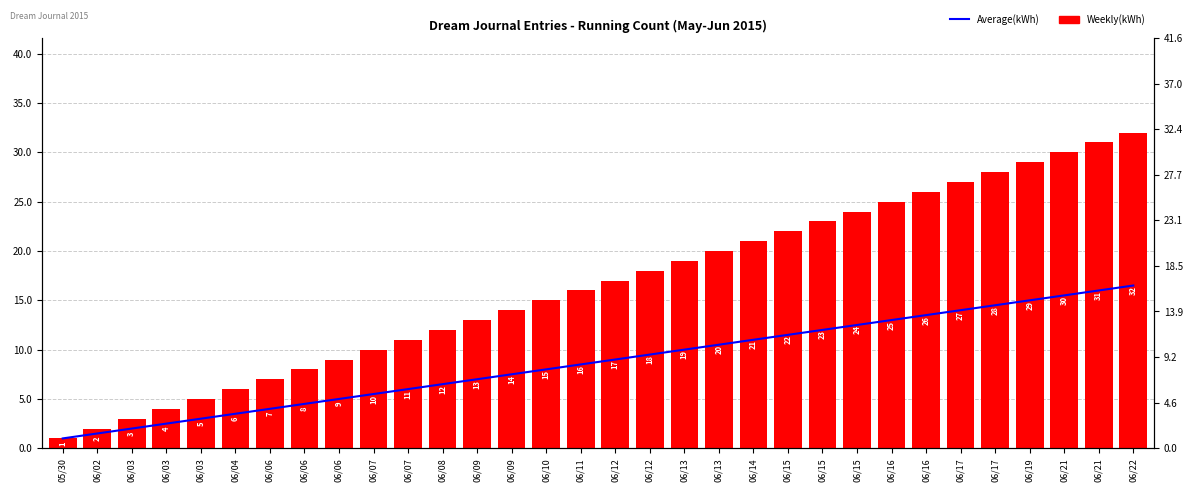

How many data points in Weekly(kWh) are above 17?

15